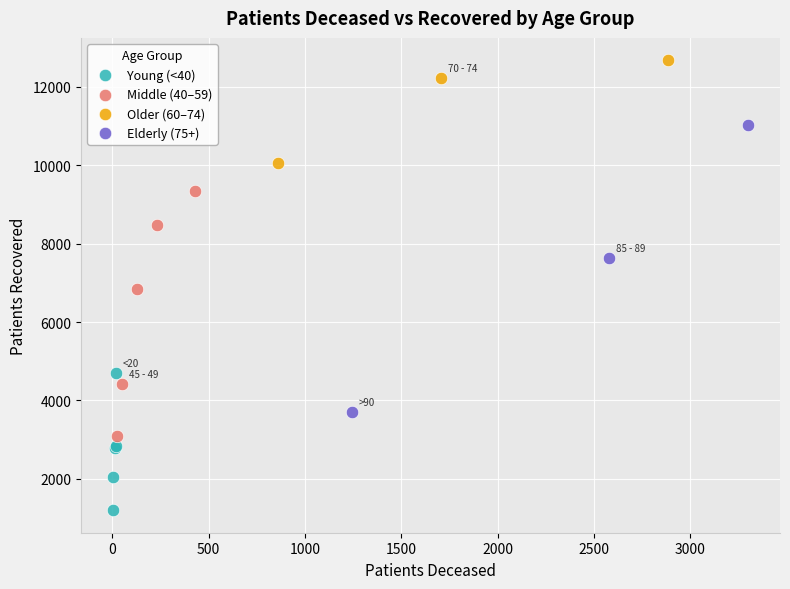

Which series contains the lowest Y value?

Young (<40)